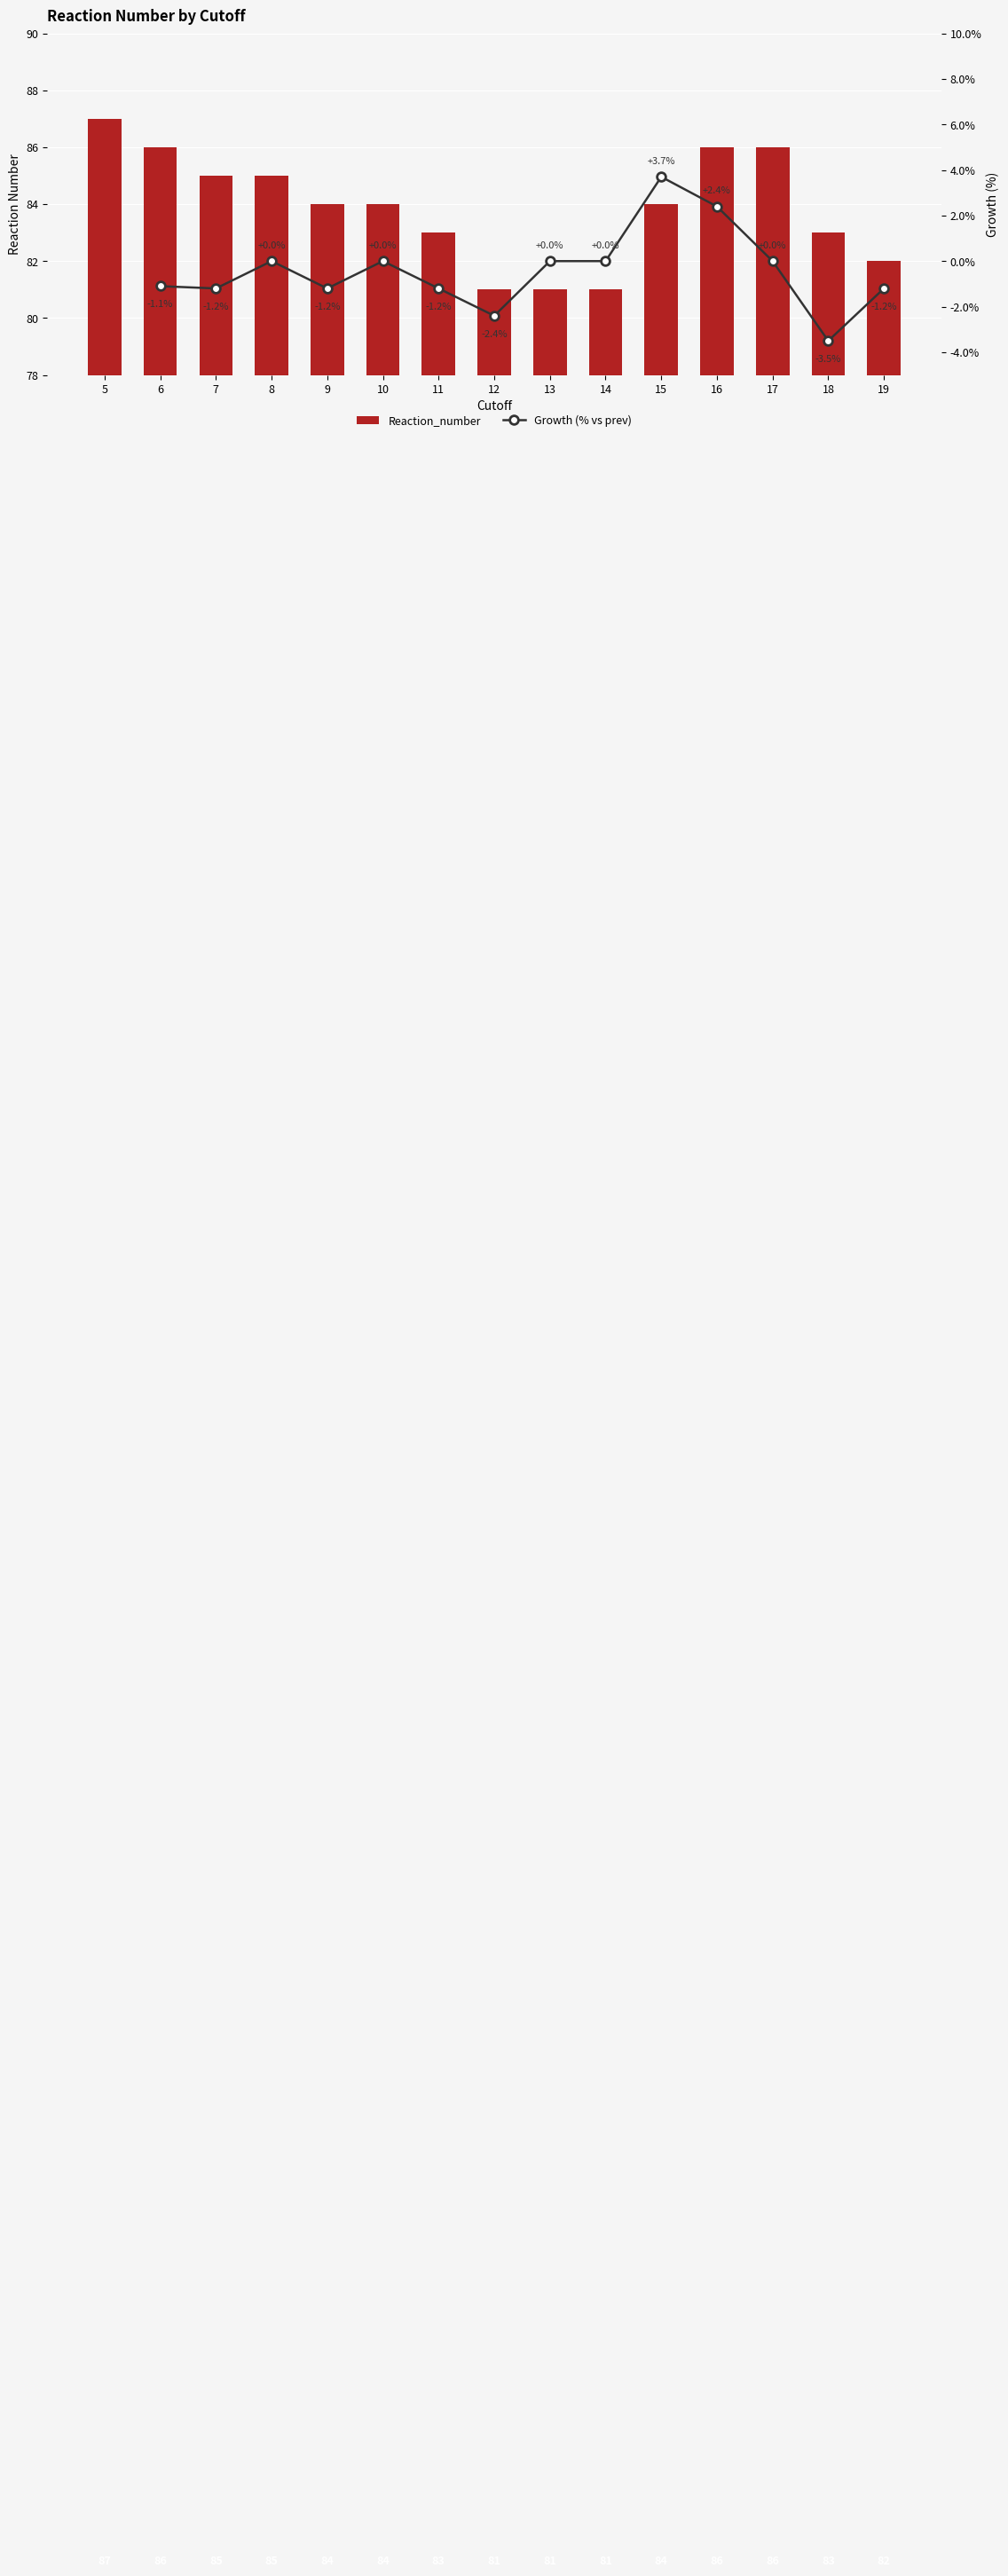

Count the number of values greater than 84.

6